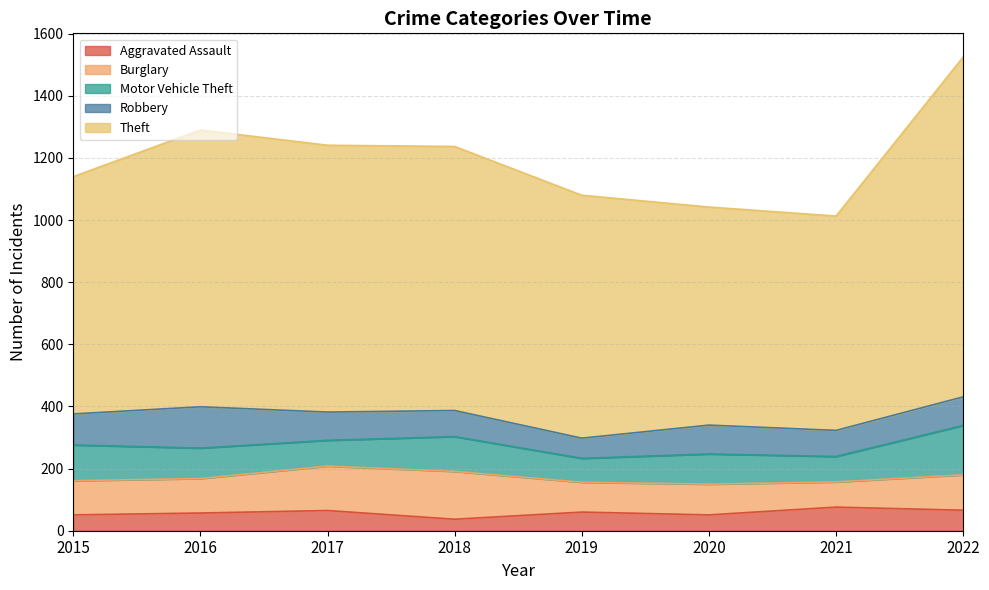

How many values in the Motor Vehicle Theft series exceed 98?

3